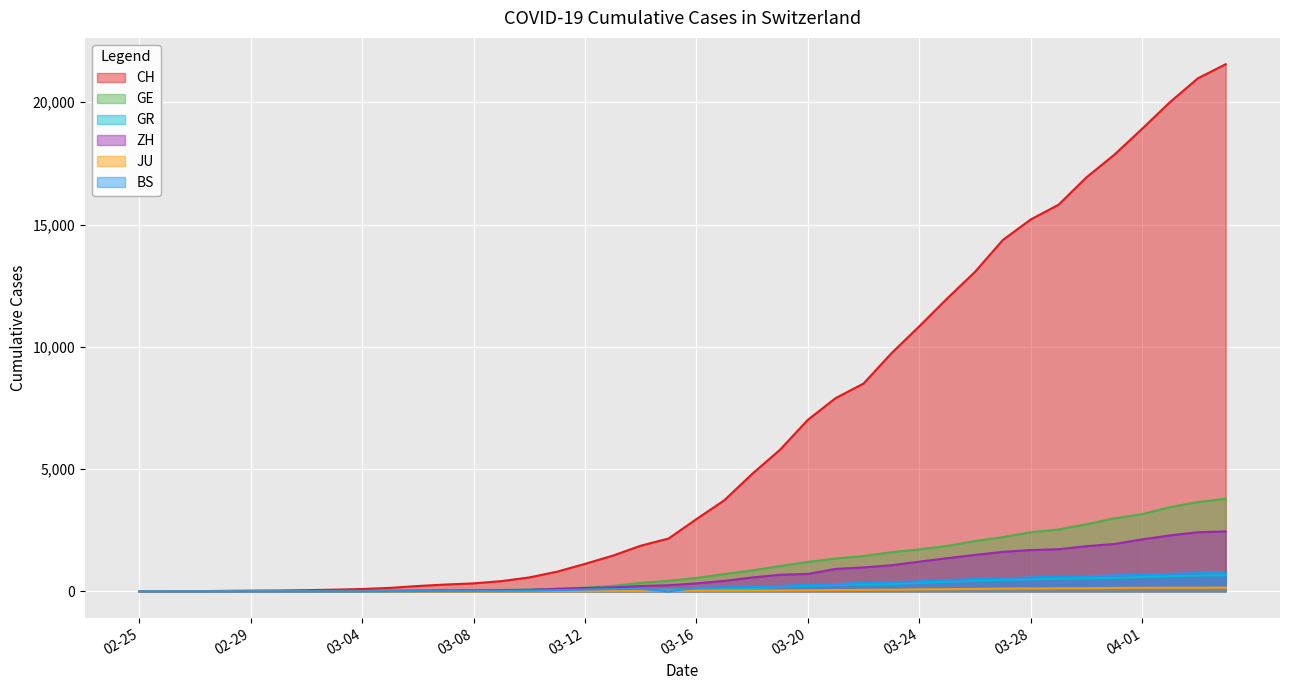

Reading left to right, extract all data points from this chart.

CH: 0	4	8	20	30	36	50	69	97	142	219	280	327	419	569	806	1124	1461	1866	2160	2954	3722	4801	5788	7014	7904	8498	9735	10838	11975	13064	14367	15207	15809	16928	17852	18915	20005	20978	21554
GE: 0	1	1	5	9	10	11	14	16	20	30	43	45	60	79	113	154	225	347	430	551	705	857	1035	1204	1342	1445	1600	1717	1856	2057	2215	2419	2530	2743	2984	3160	3445	3650	3788
GR: 0	2	2	6	6	6	9	9	12	14	16	17	18	18	22	31	43	53	56	71	84	101	128	182	226	258	284	300	343	393	433	474	495	519	535	547	592	622	649	657
ZH: 0	0	2	2	6	7	10	13	15	23	29	34	40	49	62	101	140	163	218	250	326	429	568	679	711	919	978	1067	1213	1357	1489	1616	1690	1722	1848	1936	2125	2289	2417	2450
JU: 0	0	1	1	1	1	1	2	2	4	4	5	5	7	7	7	12	17	18	19	25	29	32	36	44	54	61	69	82	92	100	114	119	127	128	140	145	149	149	154
BS: 0	0	1	1	1	1	1	3	3	8	15	21	24	28	33	49	73	92	100	0	143	164	181	220	270	297	356	374	410	462	501	530	569	605	617	653	687	714	754	767